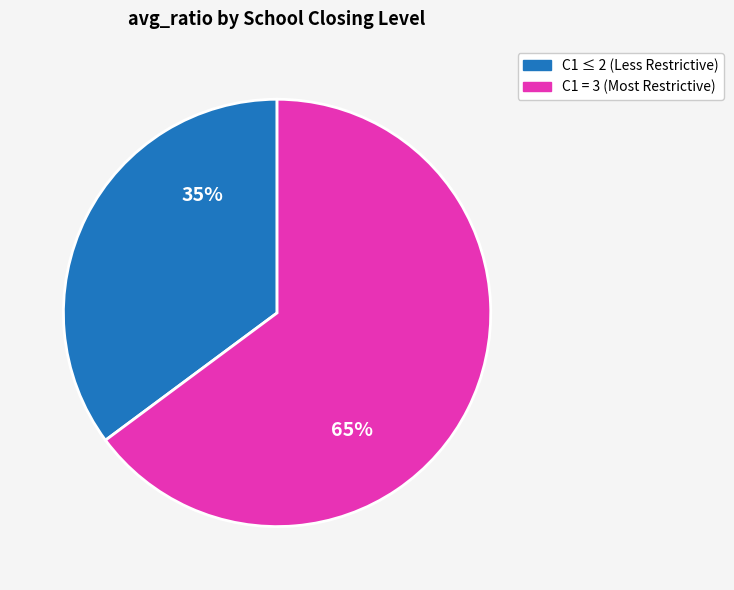

To the nearest percent, what is the difference between the largest and smallest slice percentages?

30%